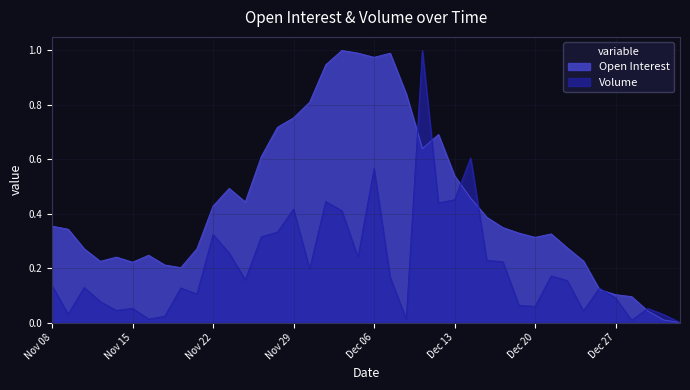

At which label does Open Interest reach its peak?

Dec 04